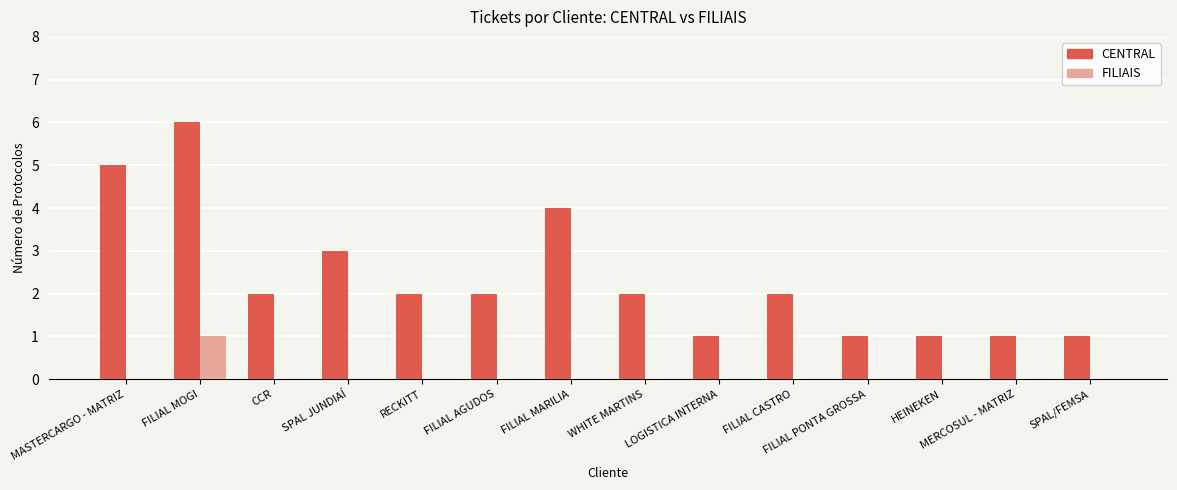

What are all the series names shown in the legend?

CENTRAL, FILIAIS